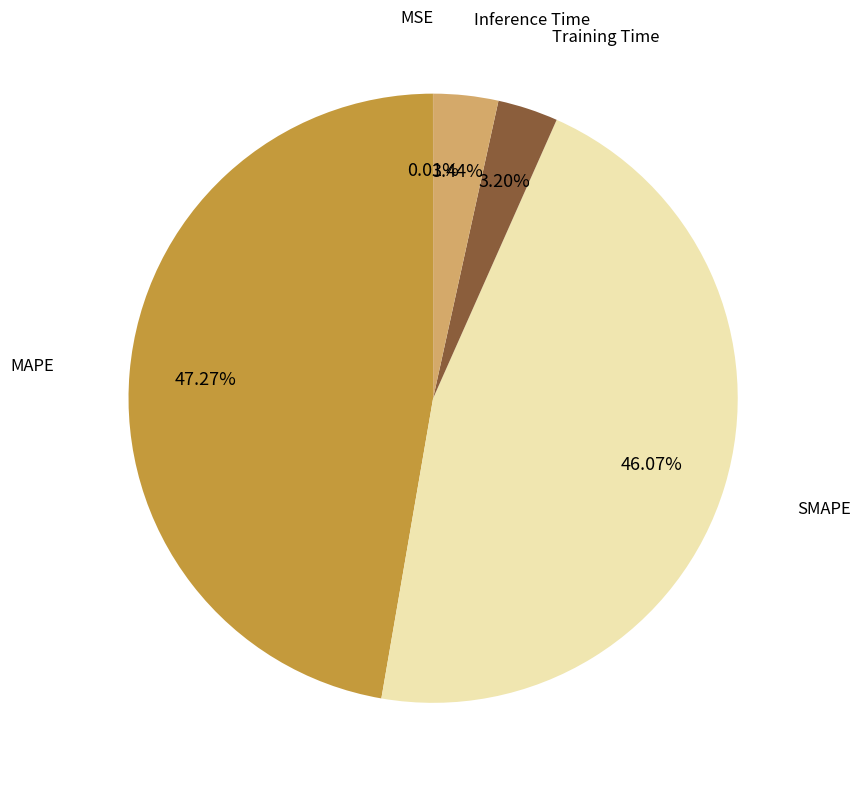

Is there any slice that represents more than half of the pie?

No